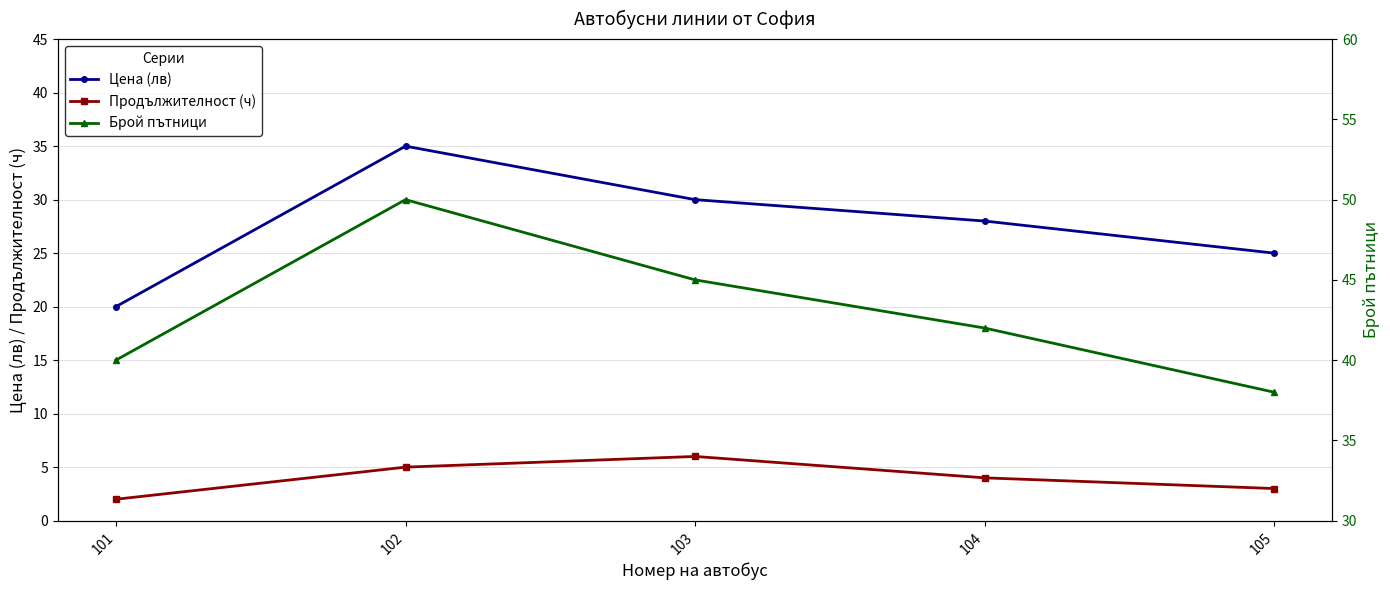

Count the number of categories in the chart.

5